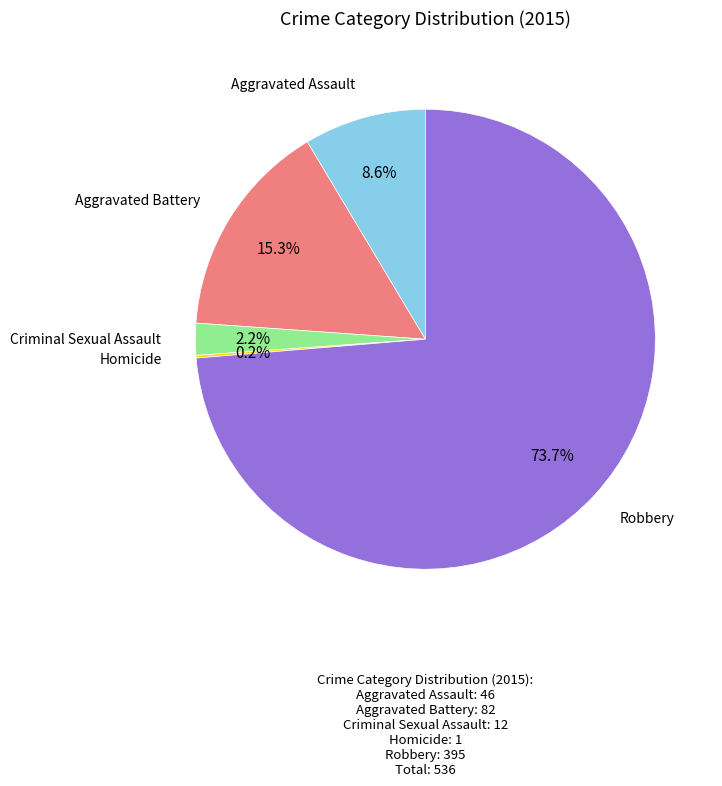

Which has a higher value, Aggravated Battery or Criminal Sexual Assault?

Aggravated Battery